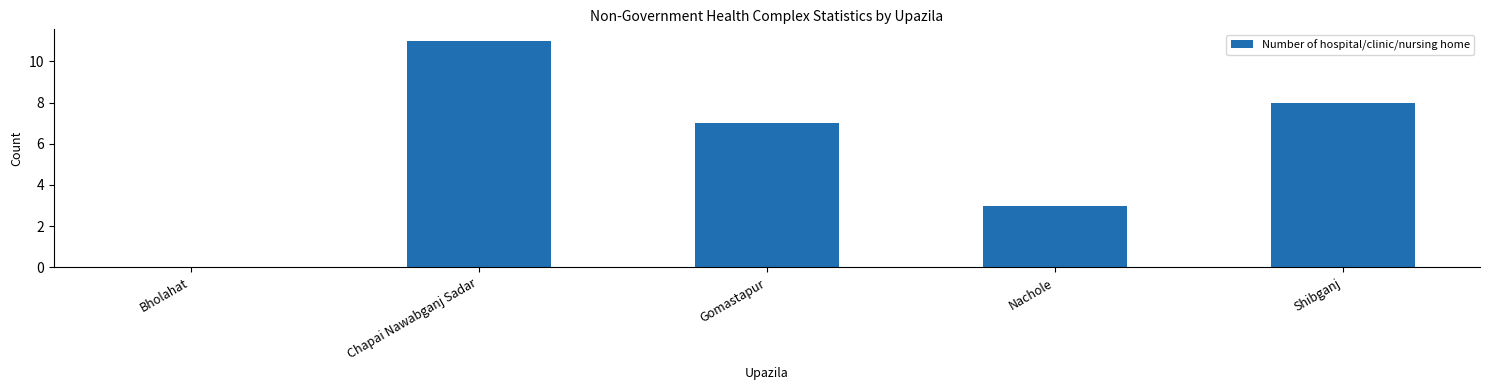

The chart shows a value of 0 at Bholahat. True or false?

True